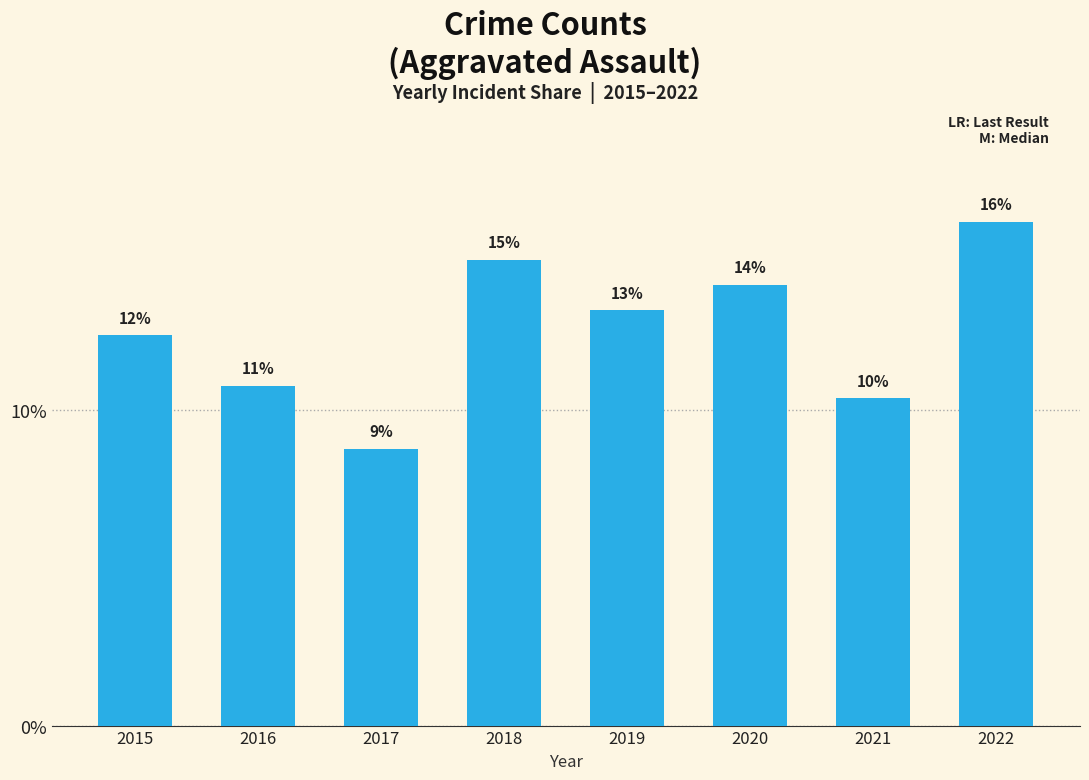

What is the value of the 4th bar from the left?

14.7